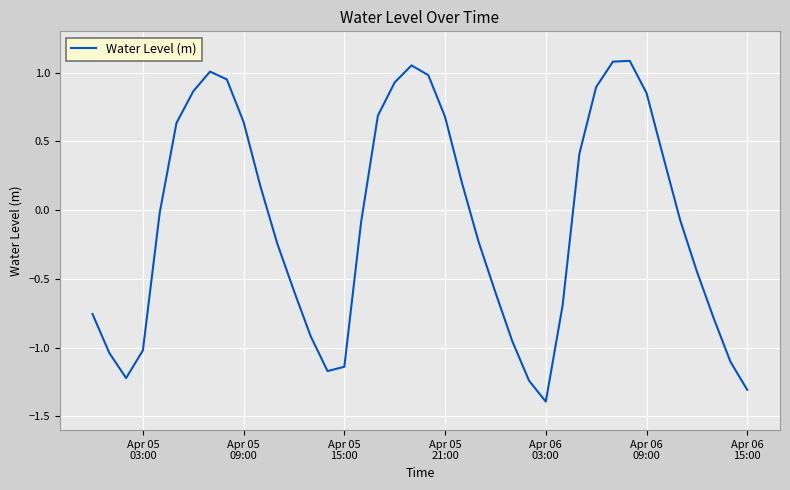

What is the average value?

-0.1